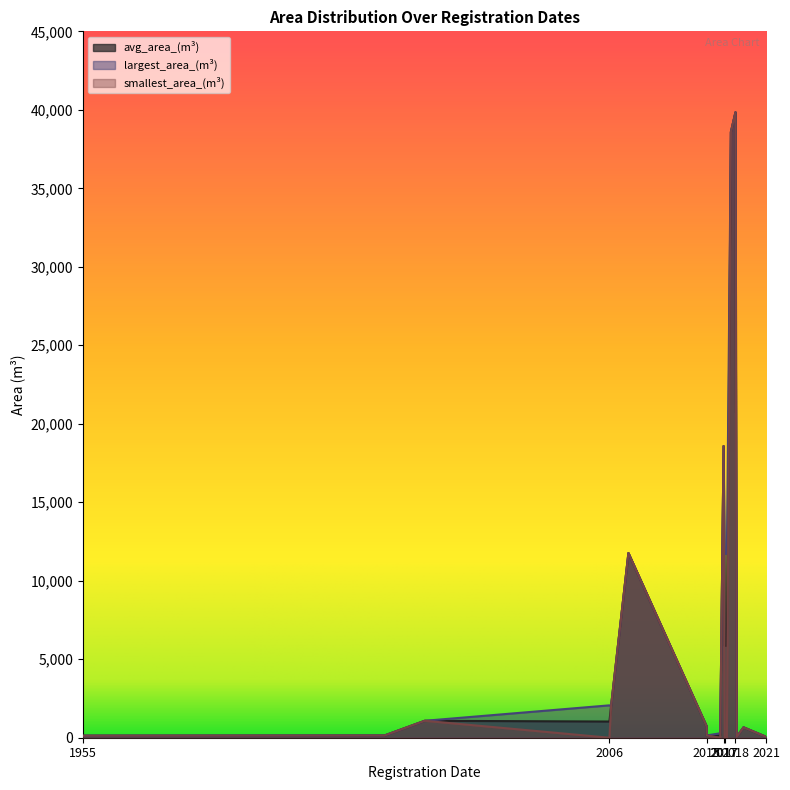

Which series changed the most between 2017-03-29 and 2017-12-13?

avg_area_(m^3)